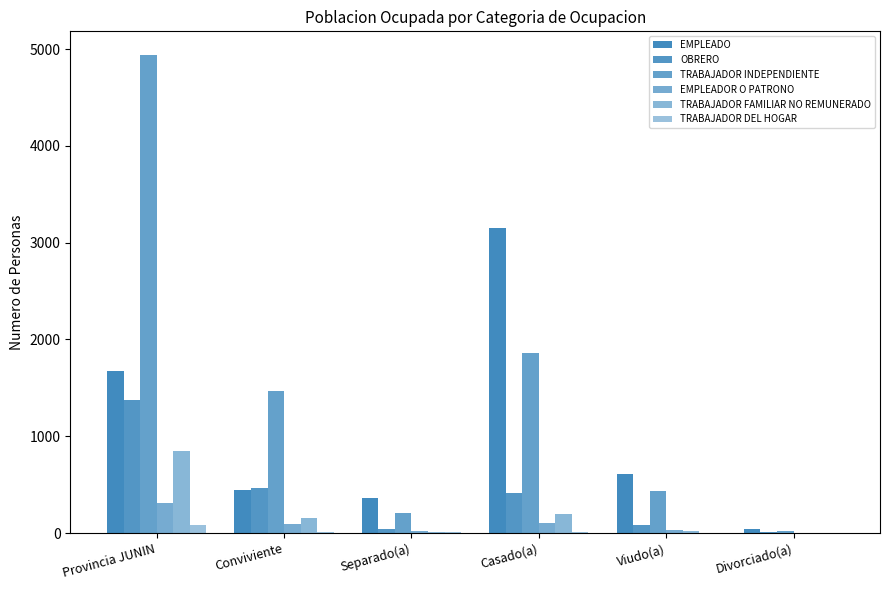

The value of EMPLEADO at Viudo(a) is 615. True or false?

True